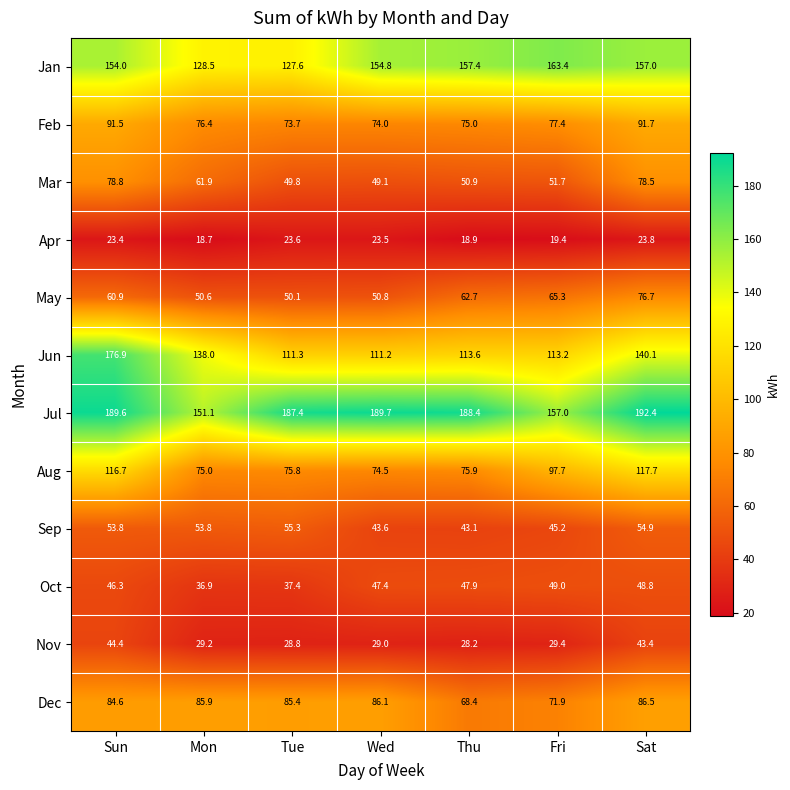

What is the difference between the maximum and minimum values in the Aug series?

43.2